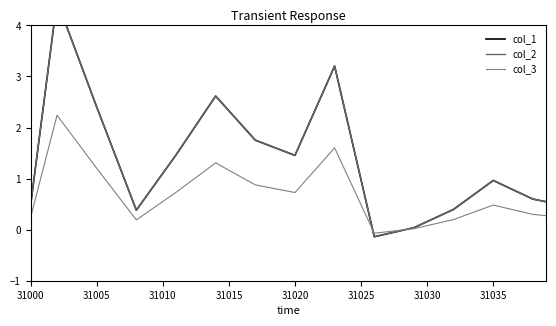

Which series has the largest range (max minus min)?

col_1